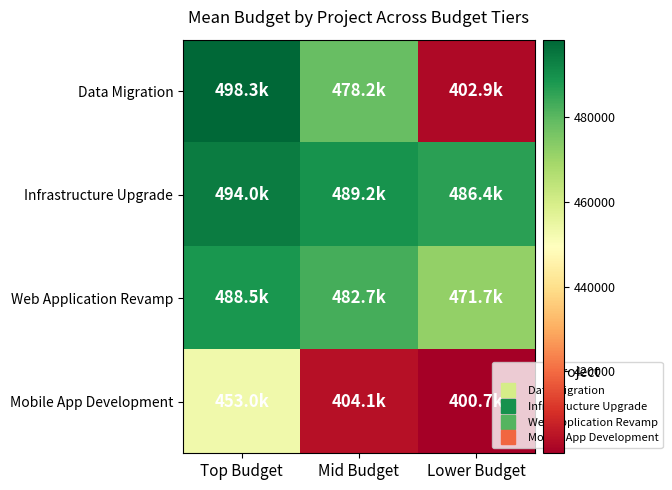

At which category is the sum across all series the highest?

Top Budget